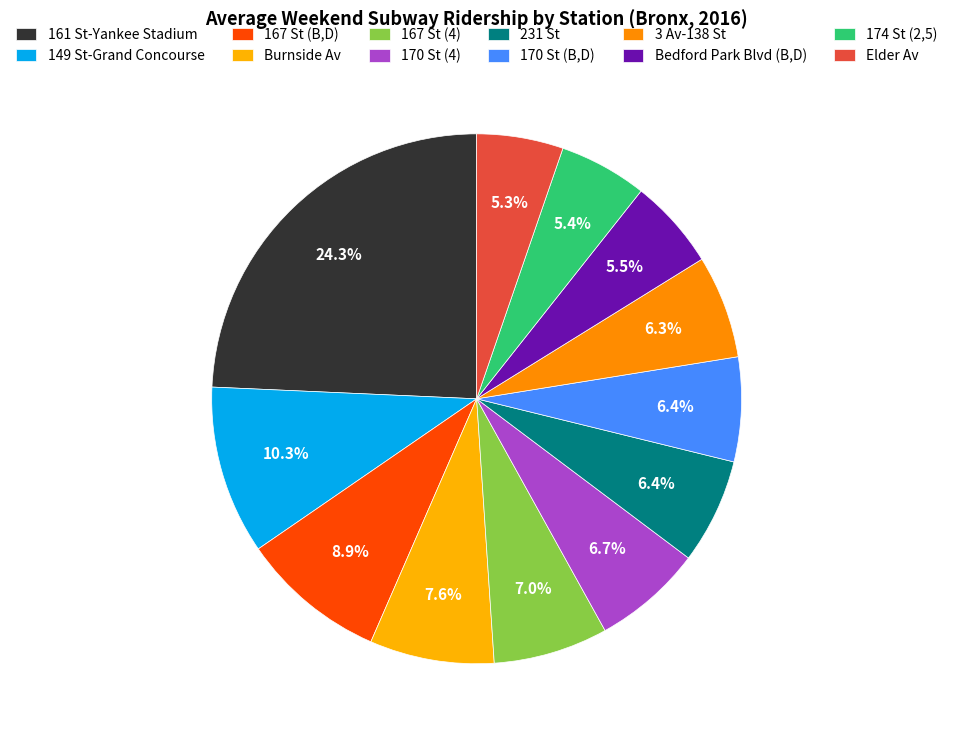

Count the number of slices in the pie.

12